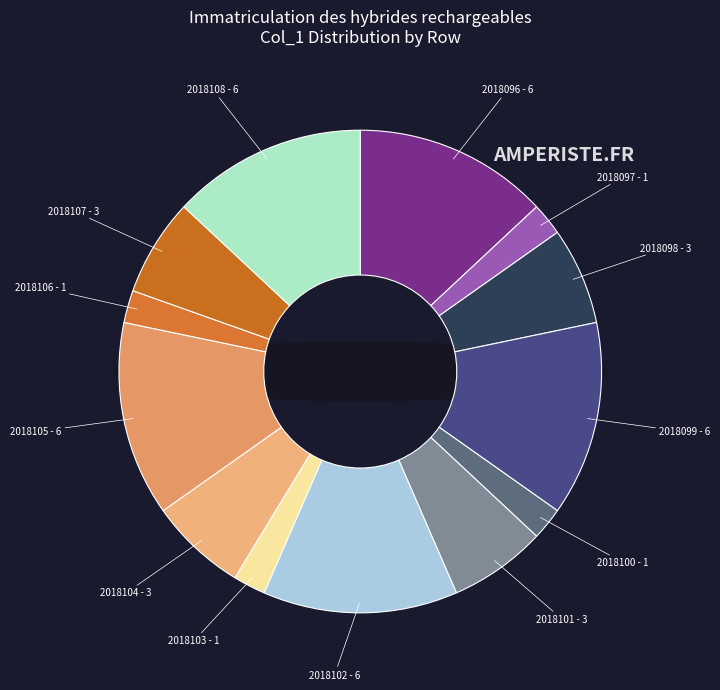

What percentage is the 2018102 slice, to the nearest percent?

13%